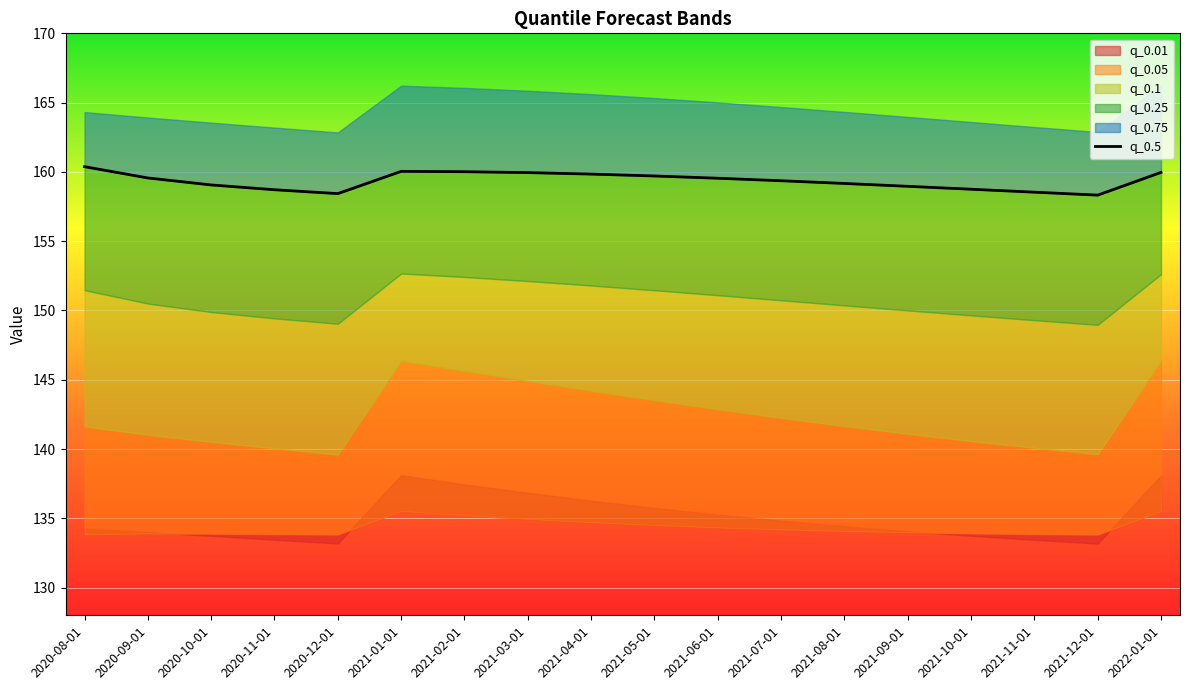

Rank the categories by value from lowest to highest.

2021-12-01, 2020-12-01, 2021-11-01, 2020-11-01, 2021-10-01, 2021-09-01, 2020-10-01, 2021-08-01, 2021-07-01, 2021-06-01, 2020-09-01, 2021-05-01, 2021-04-01, 2021-03-01, 2022-01-01, 2021-02-01, 2021-01-01, 2020-08-01